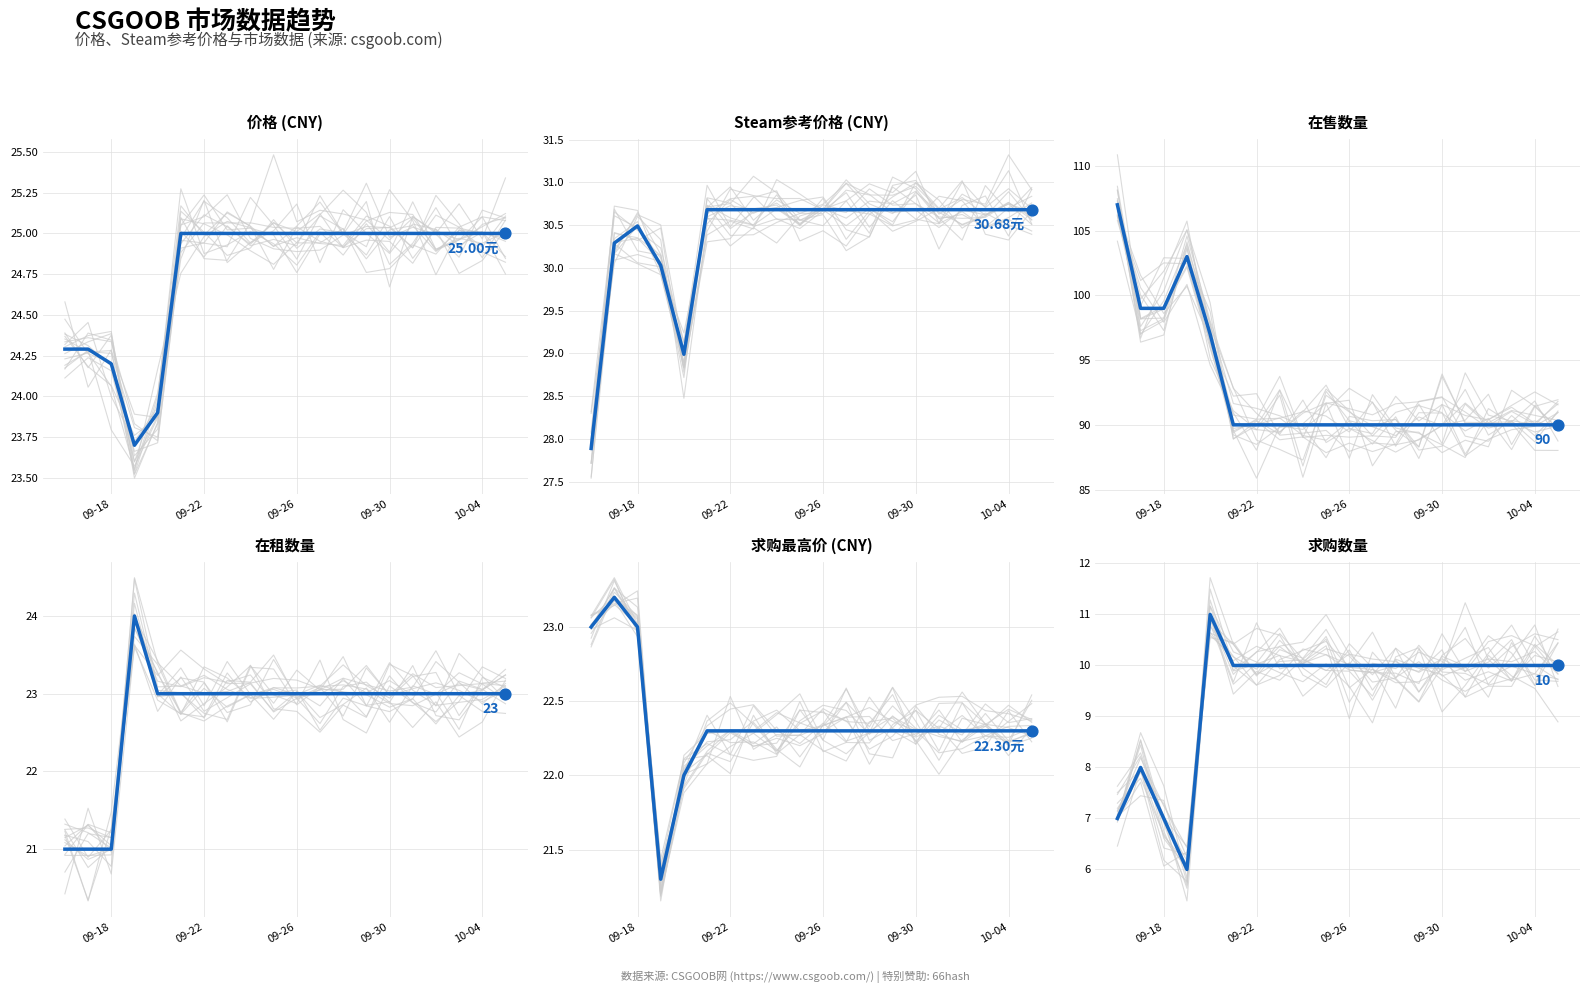

At how many categories does at least one series exceed 49?

20